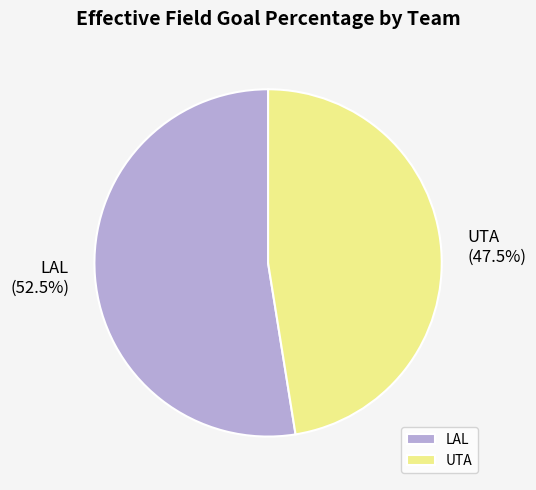

True or false: UTA accounts for 40% of the total.

False